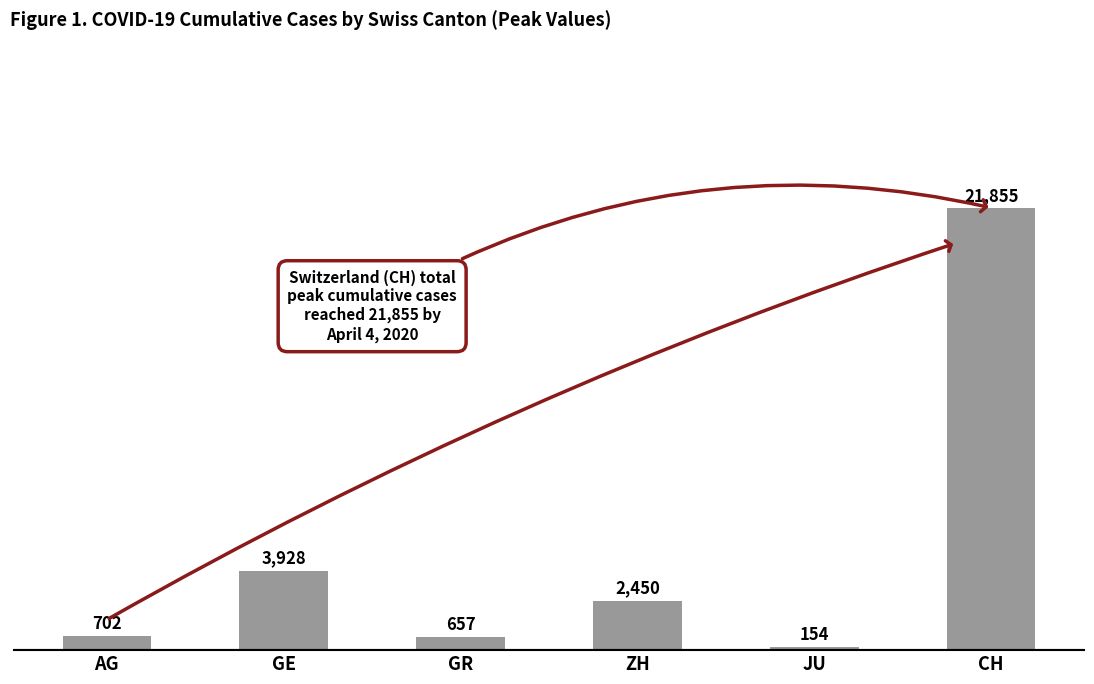

What is the difference between the values at AG and GR?

45